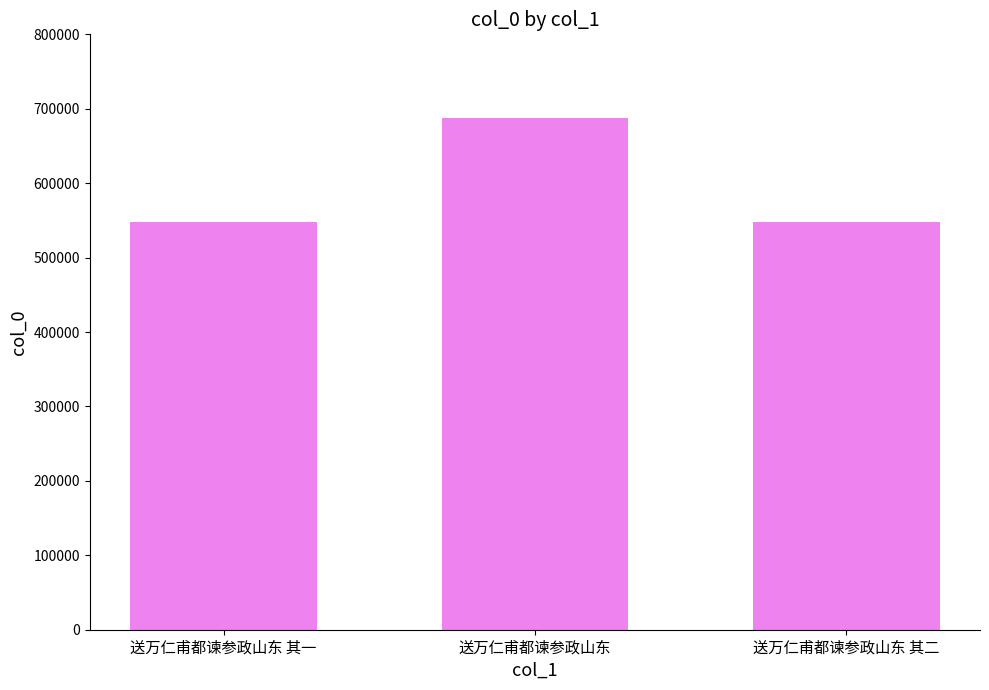

The value at 送万仁甫都谏参政山东 其一 is 548422. True or false?

True